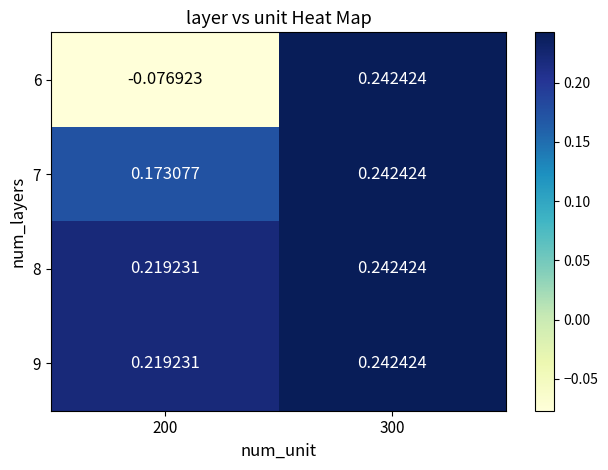

What is the maximum value shown in the chart?

0.2